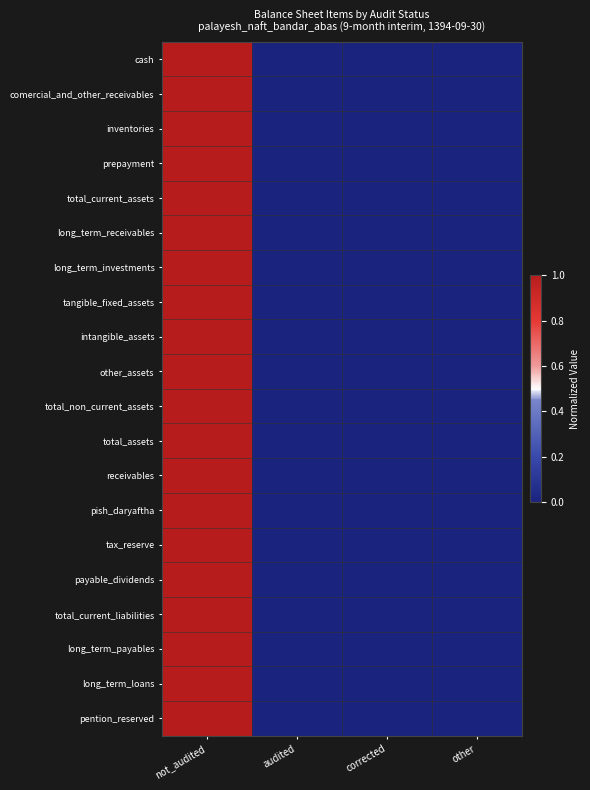

At which category is the sum across all series the highest?

not_audited